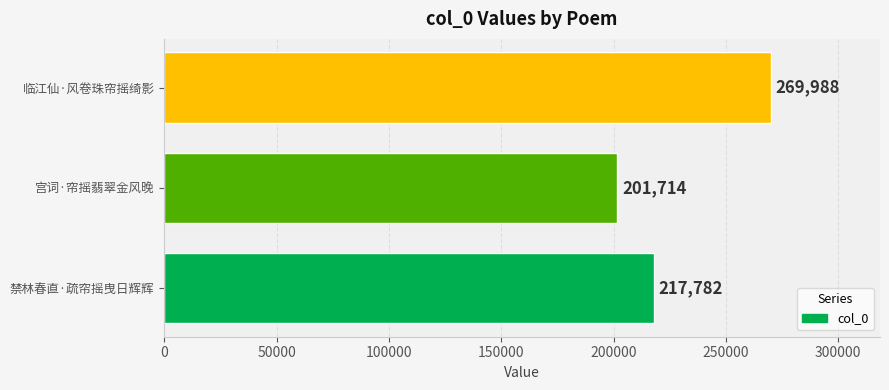

How many data points does each series have?

3